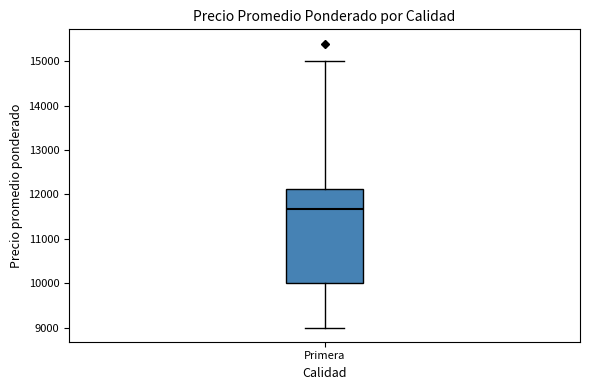

Transcribe this box plot: give where the median line is, the range the box spans, and where the two whiskers end, as read against the y-axis. The values are not printed on the chart, so give them approximately, as read against the axis.

median 11700, box 10000 to 12100, whiskers 9000 to 15000